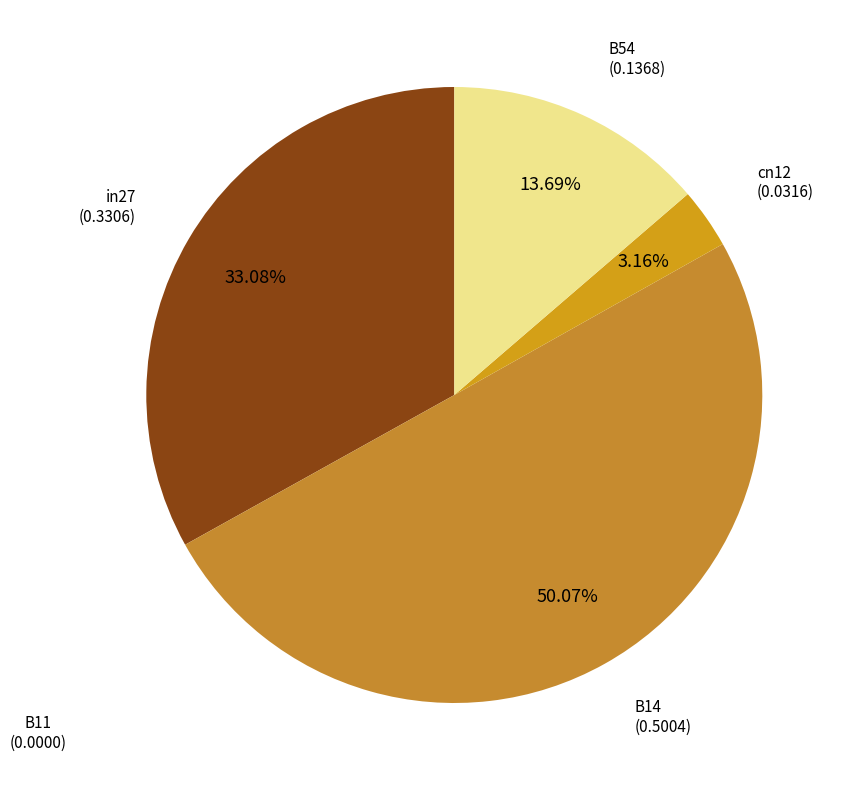

Count the number of slices in the pie.

4